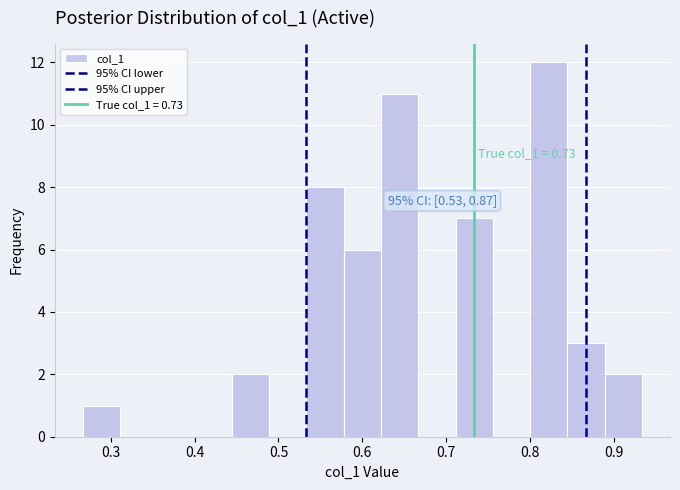

Over which range of the x-axis is the bar tallest?

0.80 to 0.84